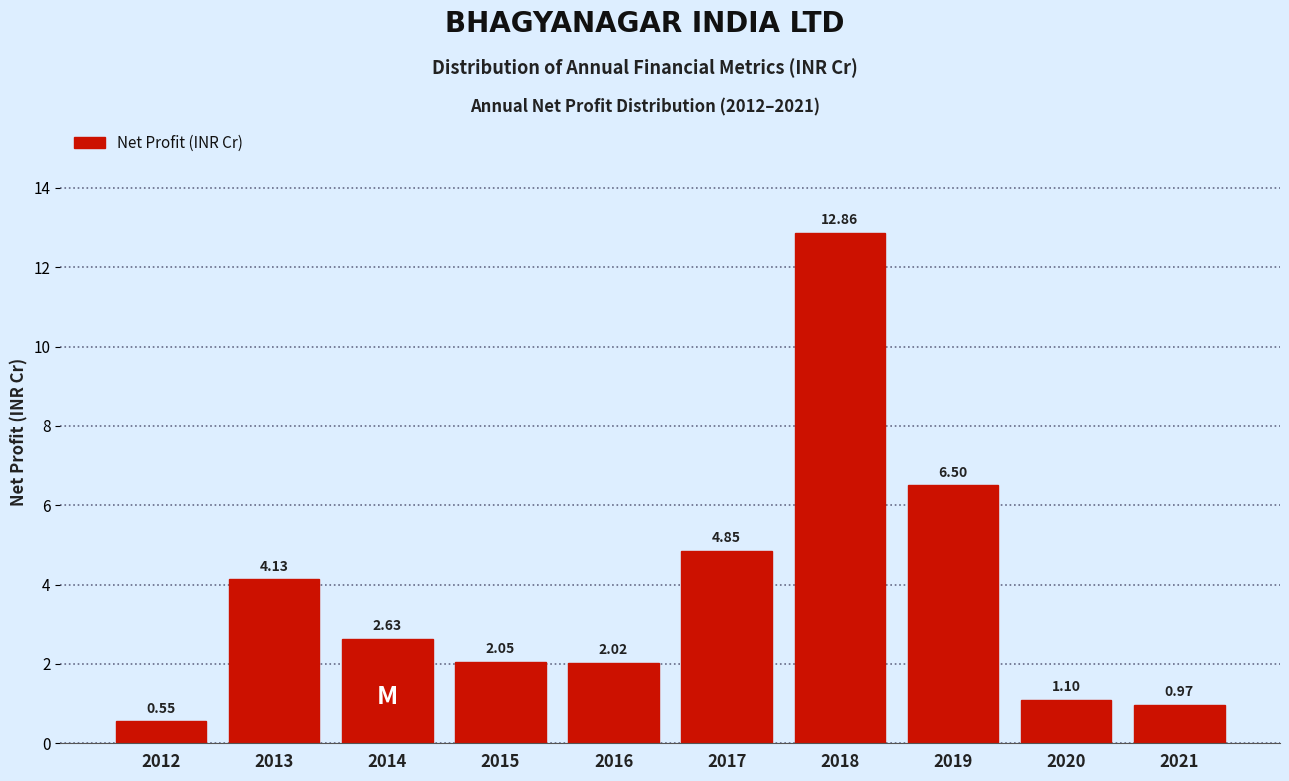

What is the sum of the values at 2018 and 2019?

19.4